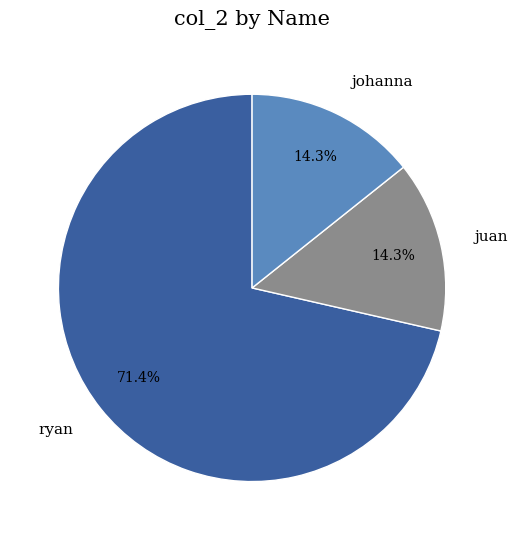

What percentage do ryan and johanna together represent?

85.7%